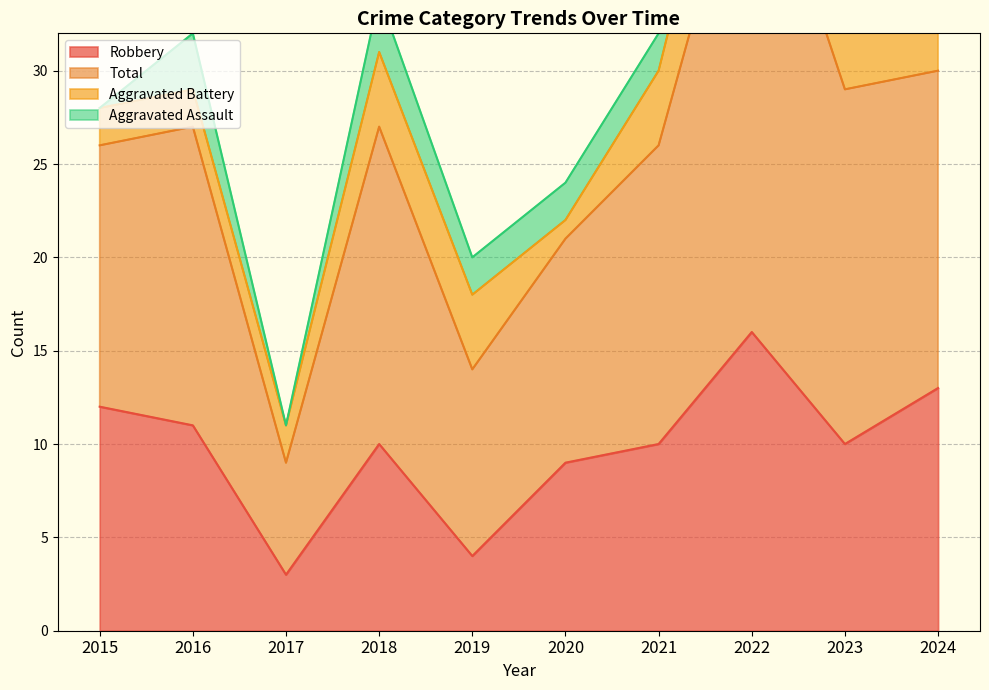

The Robbery series shows 14 at 2020. True or false?

False